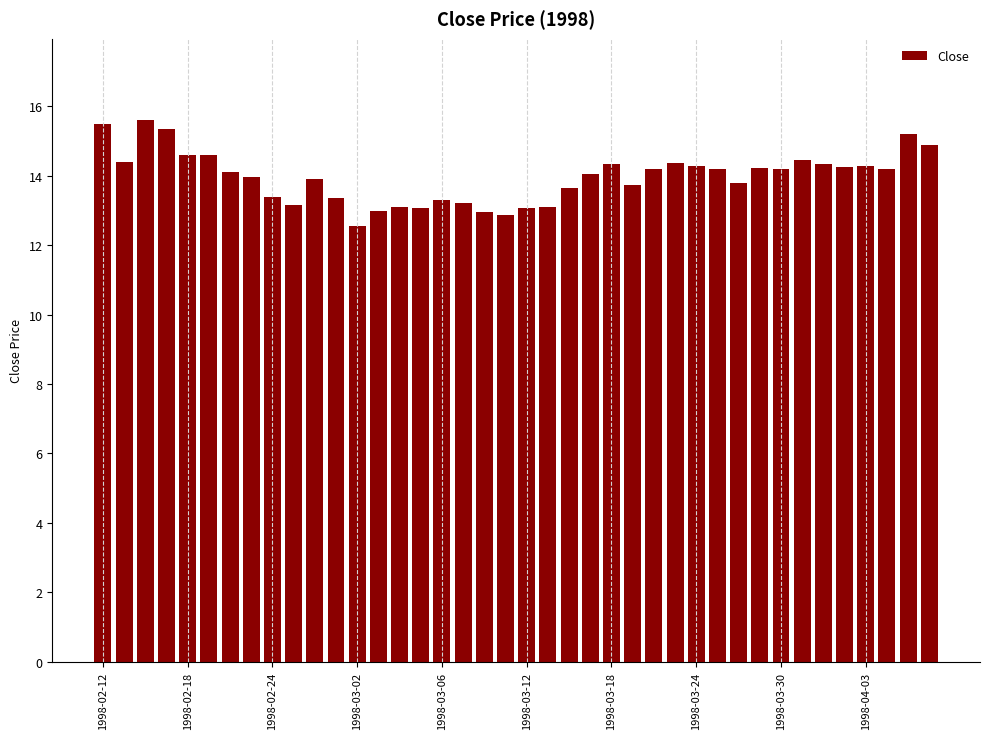

Are the bars grouped side by side (vs. stacked)?

No